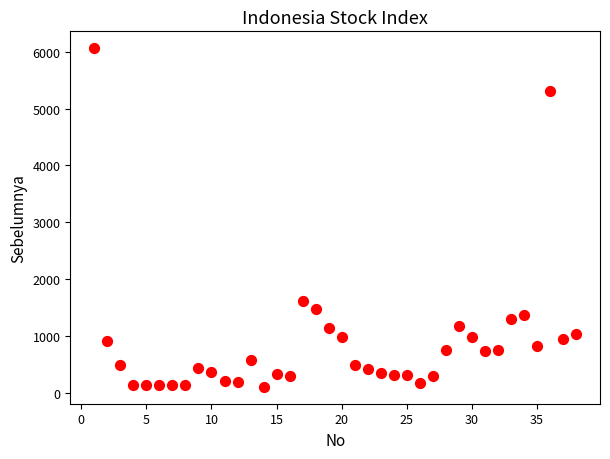

What is the range of X values (max minus min)?

37.0